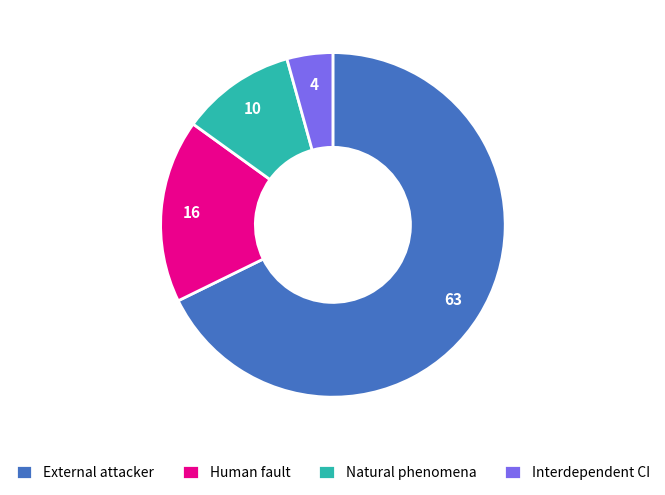

Is the sum of Human fault and Interdependent CI greater than half?

No